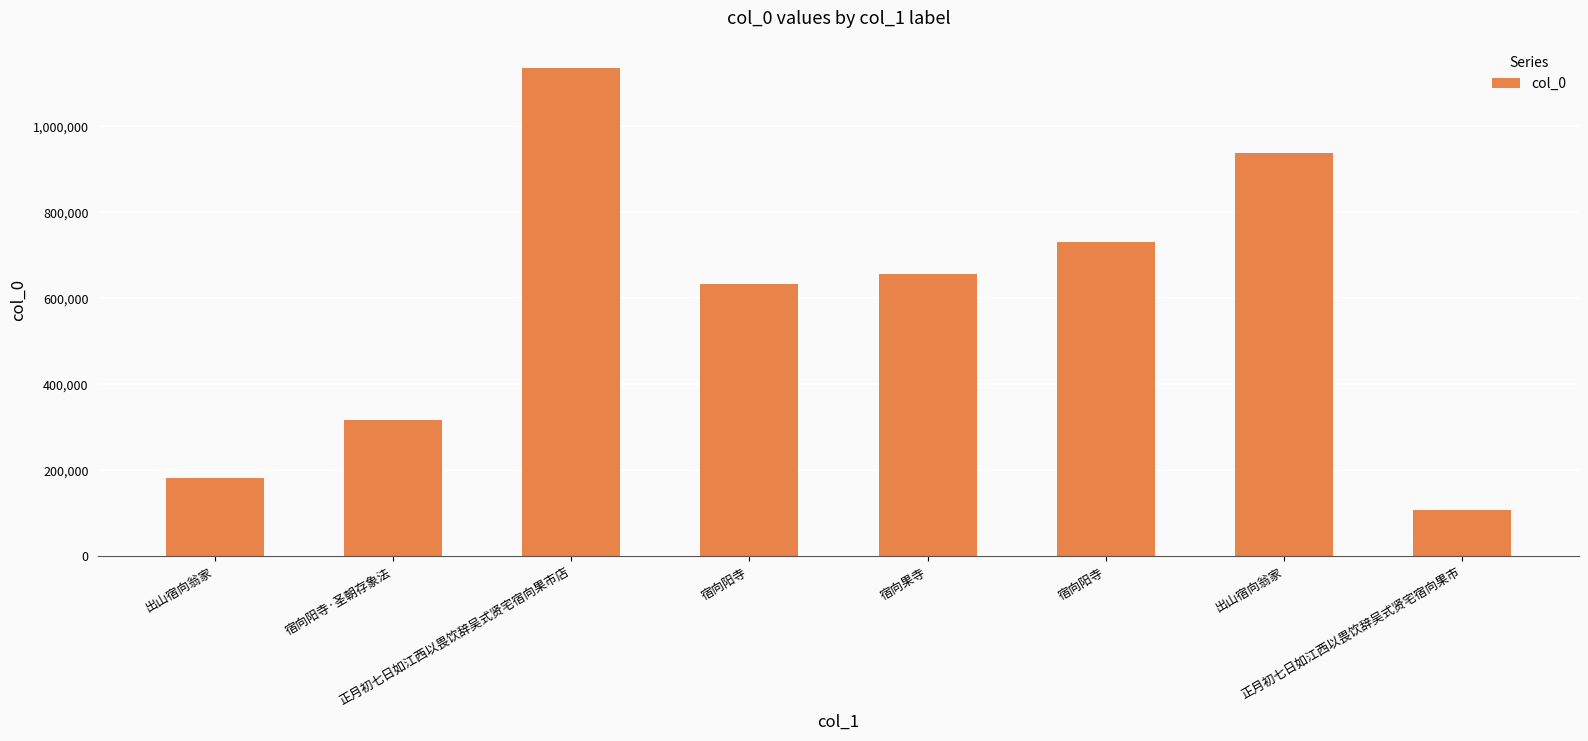

Reading left to right, list all the values displayed in this chart.

出山宿向翁家=181092	宿向阳寺·圣朝存象法=317012	正月初七日如江西以畏饮辞吴式贤宅宿向果市店=1135893	宿向阳寺=632371	宿向果寺=656517	宿向阳寺=731284	出山宿向翁家=938091	正月初七日如江西以畏饮辞吴式贤宅宿向果市=107698